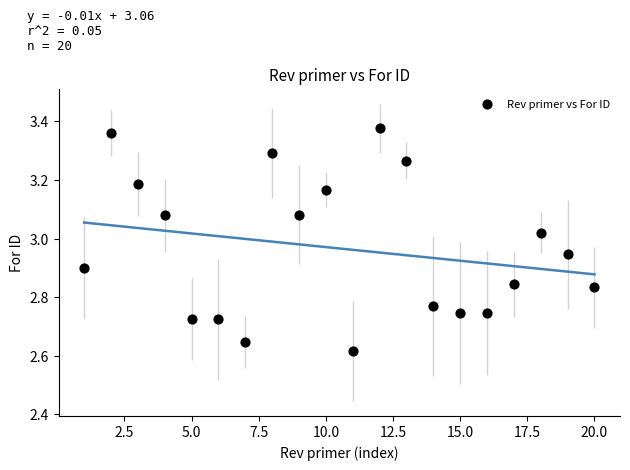

What is the range of Y values (max minus min)?

0.8